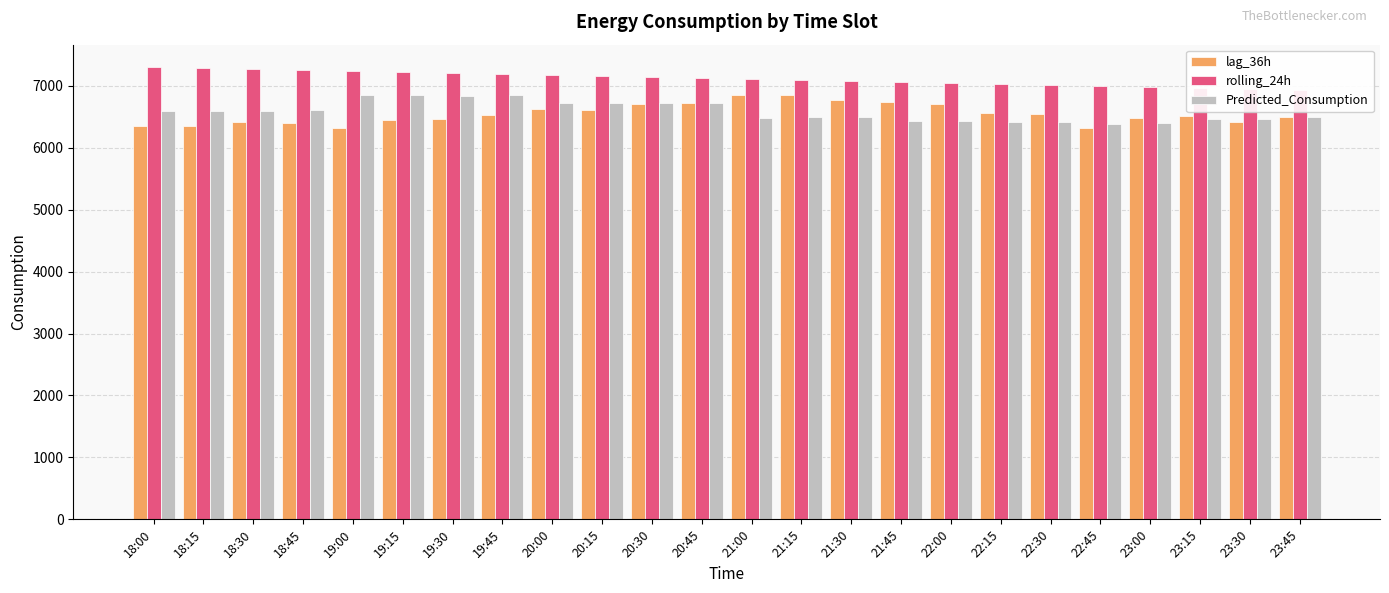

Reading left to right, transcribe all the data shown in this chart.

lag_36h: 18:00=6350.0	18:15=6358.0	18:30=6414.0	18:45=6404.0	19:00=6317.0	19:15=6450.0	19:30=6458.0	19:45=6527.0	20:00=6618.0	20:15=6603.0	20:30=6704.0	20:45=6728.0	21:00=6848.0	21:15=6848.0	21:30=6771.0	21:45=6744.0	22:00=6703.0	22:15=6563.0	22:30=6549.0	22:45=6319.0	23:00=6485.0	23:15=6518.0	23:30=6422.0	23:45=6502.0
rolling_24h: 18:00=7298.8	18:15=7285.8	18:30=7271.9	18:45=7257.1	19:00=7239.7	19:15=7224.4	19:30=7207.0	19:45=7189.2	20:00=7171.9	20:15=7154.9	20:30=7138.0	20:45=7120.8	21:00=7104.3	21:15=7089.2	21:30=7072.7	21:45=7056.8	22:00=7041.2	22:15=7024.8	22:30=7008.0	22:45=6989.7	23:00=6973.9	23:15=6958.2	23:30=6943.1	23:45=6929.1
Predicted_Consumption: 18:00=6587.1	18:15=6587.1	18:30=6587.1	18:45=6613.0	19:00=6848.7	19:15=6848.7	19:30=6837.3	19:45=6848.7	20:00=6716.9	20:15=6716.9	20:30=6716.9	20:45=6716.9	21:00=6484.5	21:15=6493.0	21:30=6496.9	21:45=6434.6	22:00=6434.6	22:15=6417.0	22:30=6417.0	22:45=6385.5	23:00=6404.0	23:15=6466.9	23:30=6466.9	23:45=6491.3